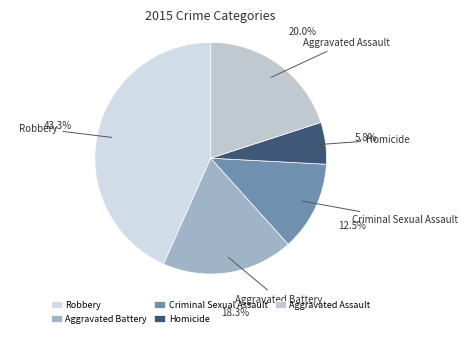

Does any single category account for the majority?

No